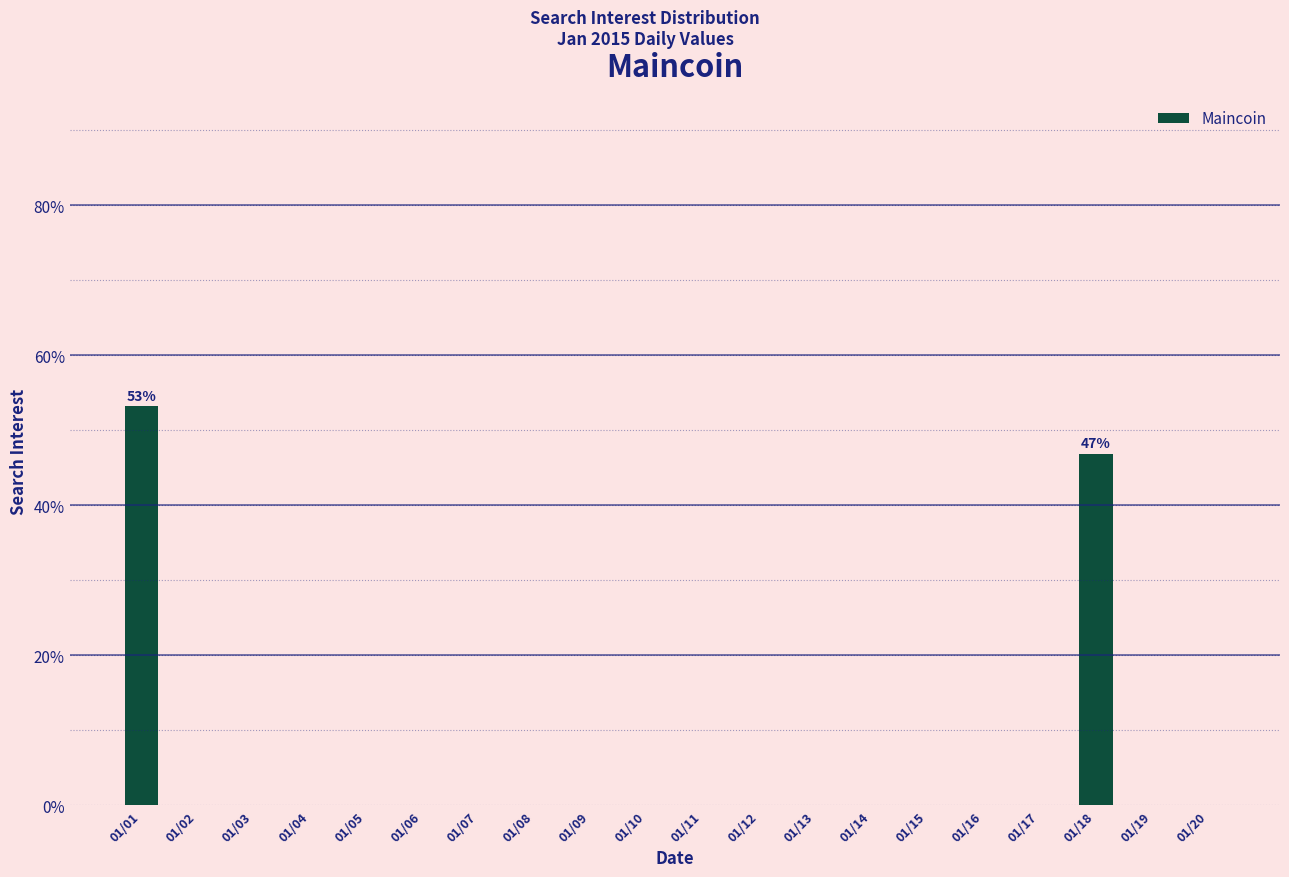

Reading right to left, what are all the values shown in this chart?

01/20=0.0	01/19=0.0	01/18=46.8	01/17=0.0	01/16=0.0	01/15=0.0	01/14=0.0	01/13=0.0	01/12=0.0	01/11=0.0	01/10=0.0	01/09=0.0	01/08=0.0	01/07=0.0	01/06=0.0	01/05=0.0	01/04=0.0	01/03=0.0	01/02=0.0	01/01=53.2